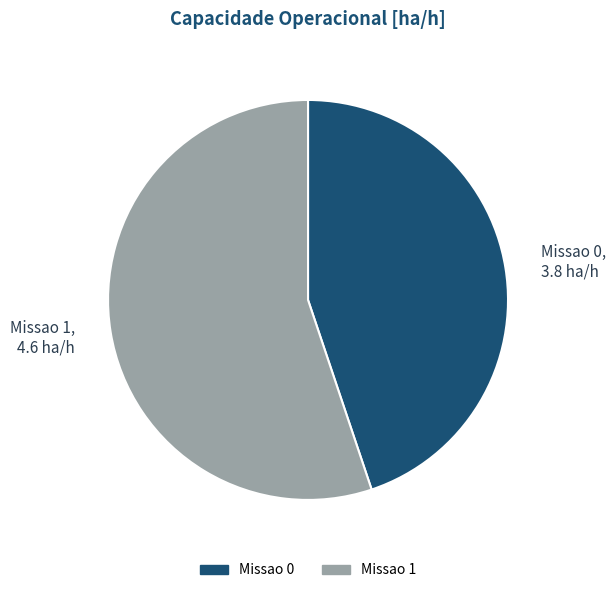

Is it true that Missao 0 is 34% of the pie?

False